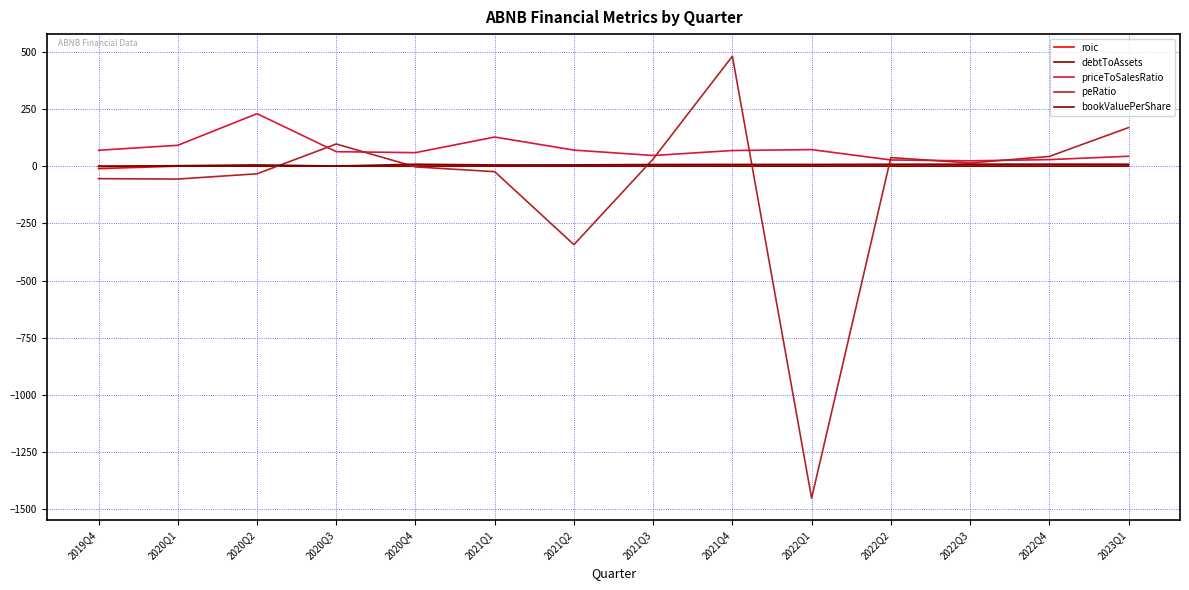

Does the chart have visible grid lines?

Yes